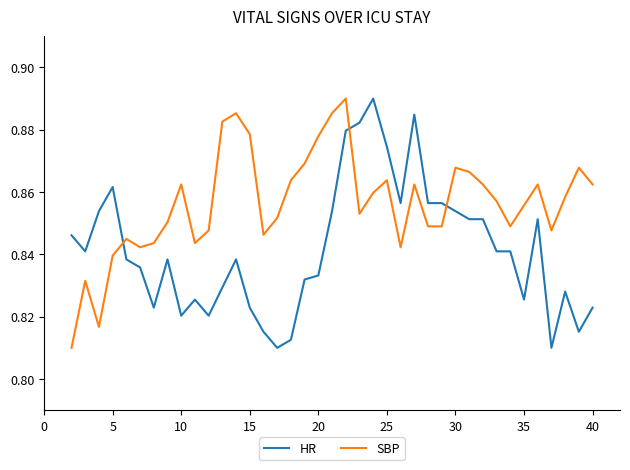

True or false: HR and SBP cross at least once.

True